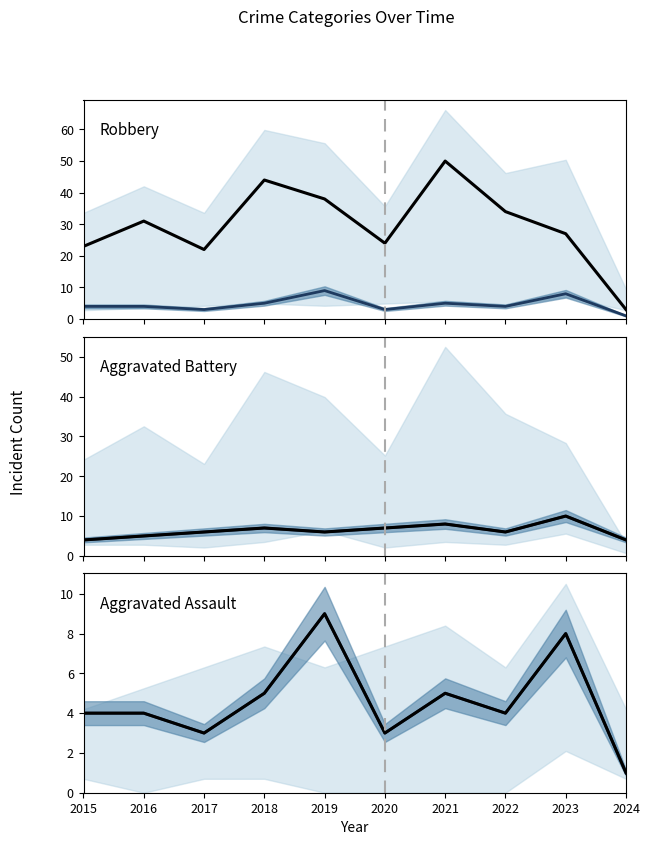

The Aggravated Assault series shows 1 at 2024. True or false?

True